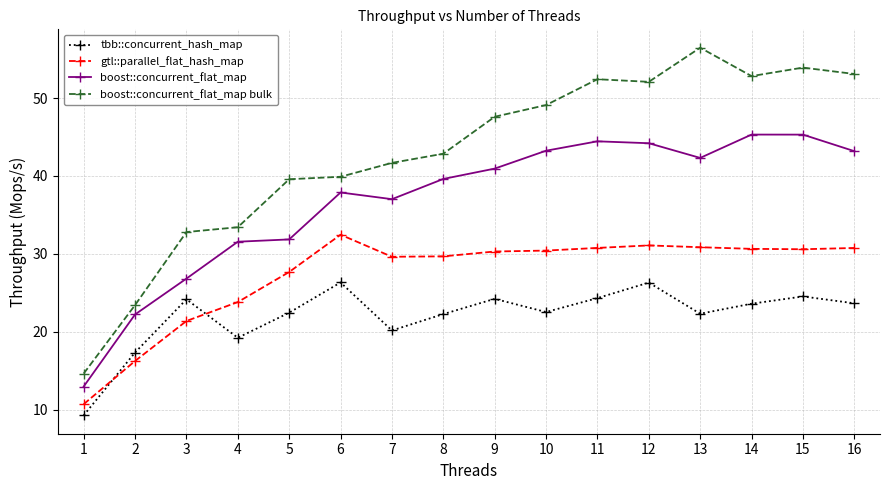

What is the lowest value of the boost::concurrent_flat_map bulk series?

14.6